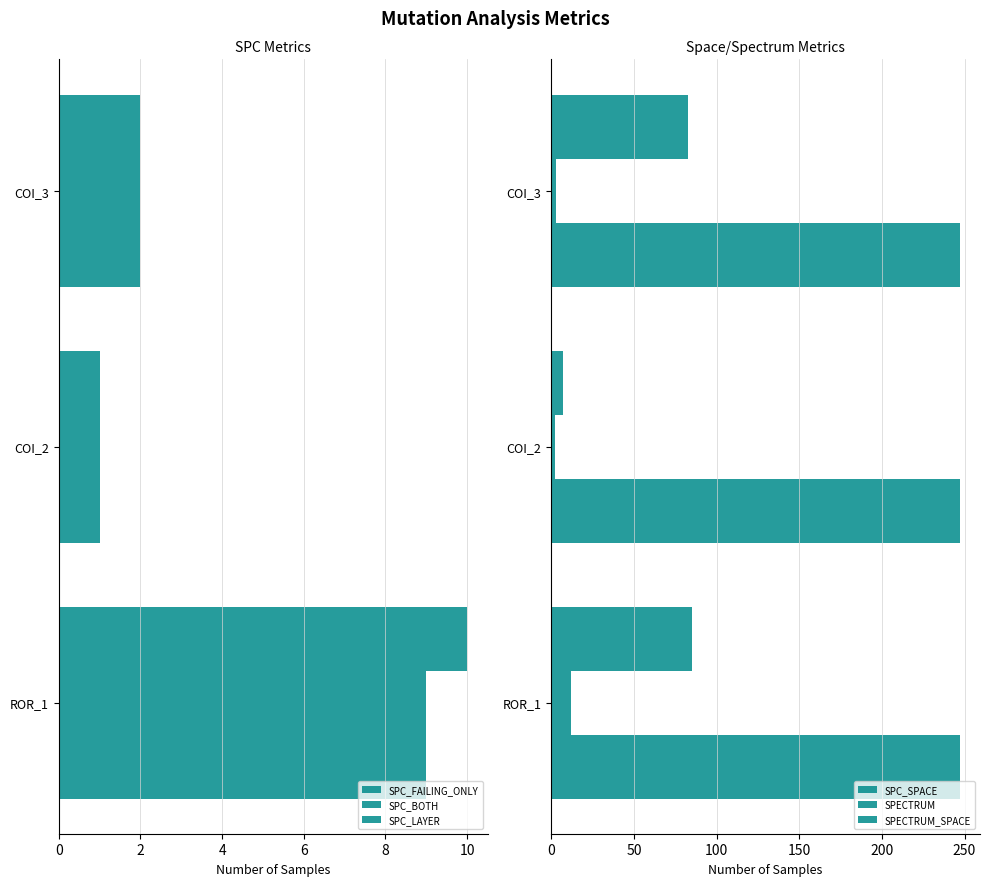

The SPC_BOTH series shows 1.0 at COI_2. True or false?

True